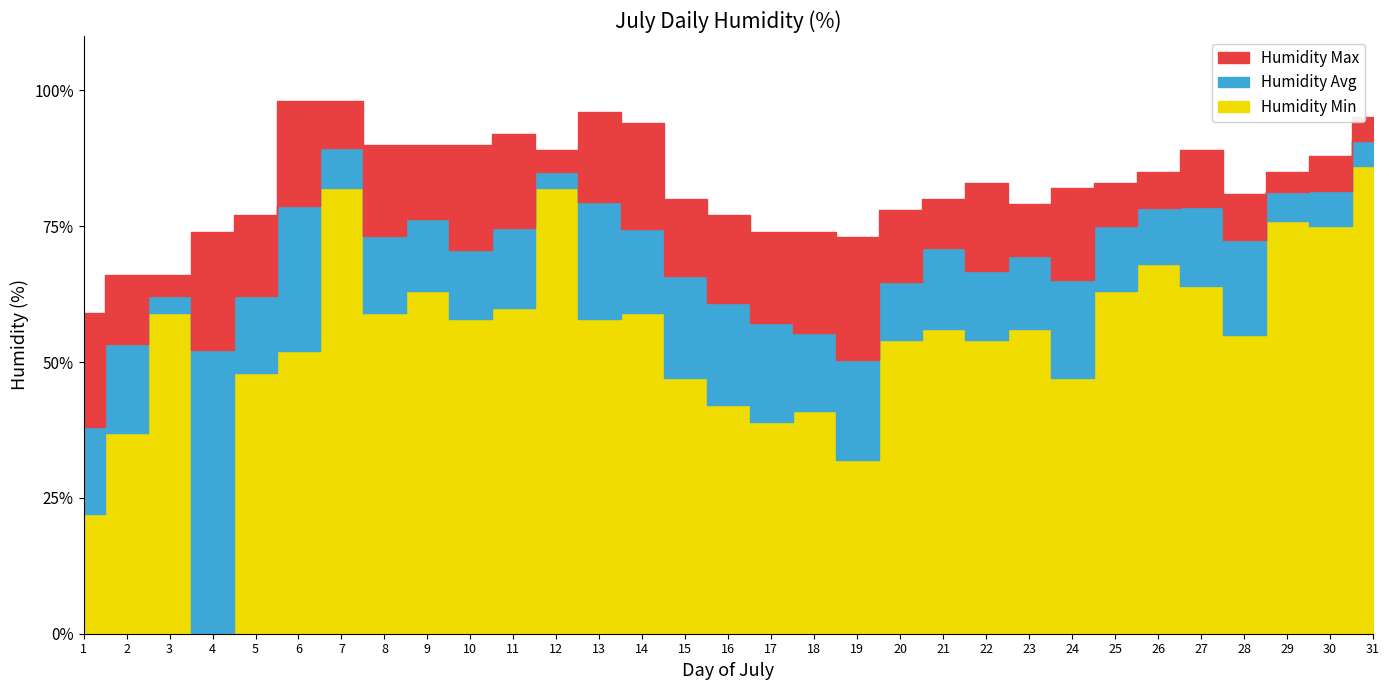

Reading left to right, list all the values displayed in this chart.

Humidity Max: 59.0	66.0	66.0	74.0	77.0	98.0	98.0	90.0	90.0	90.0	92.0	89.0	96.0	94.0	80.0	77.0	74.0	74.0	73.0	78.0	80.0	83.0	79.0	82.0	83.0	85.0	89.0	81.0	85.0	88.0	95.0
Humidity Avg: 38.1	53.3	62.2	52.3	62.2	78.7	89.4	73.1	76.3	70.6	74.7	85.0	79.4	74.4	65.9	60.8	57.1	55.3	50.4	64.7	71.0	66.7	69.6	65.1	75.1	78.4	78.6	72.4	81.3	81.5	90.6
Humidity Min: 22.0	37.0	59.0	0.0	48.0	52.0	82.0	59.0	63.0	58.0	60.0	82.0	58.0	59.0	47.0	42.0	39.0	41.0	32.0	54.0	56.0	54.0	56.0	47.0	63.0	68.0	64.0	55.0	76.0	75.0	86.0